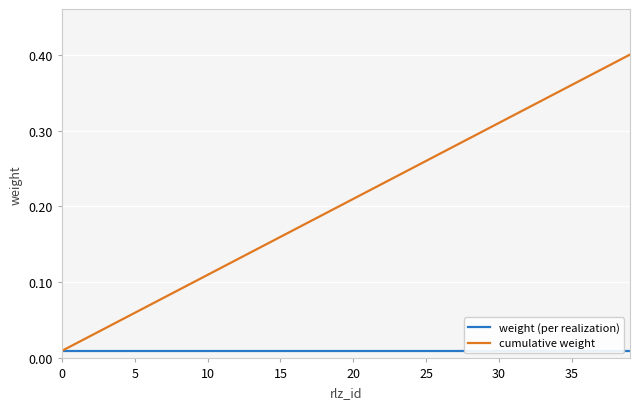

At which category is the sum across all series the highest?

39